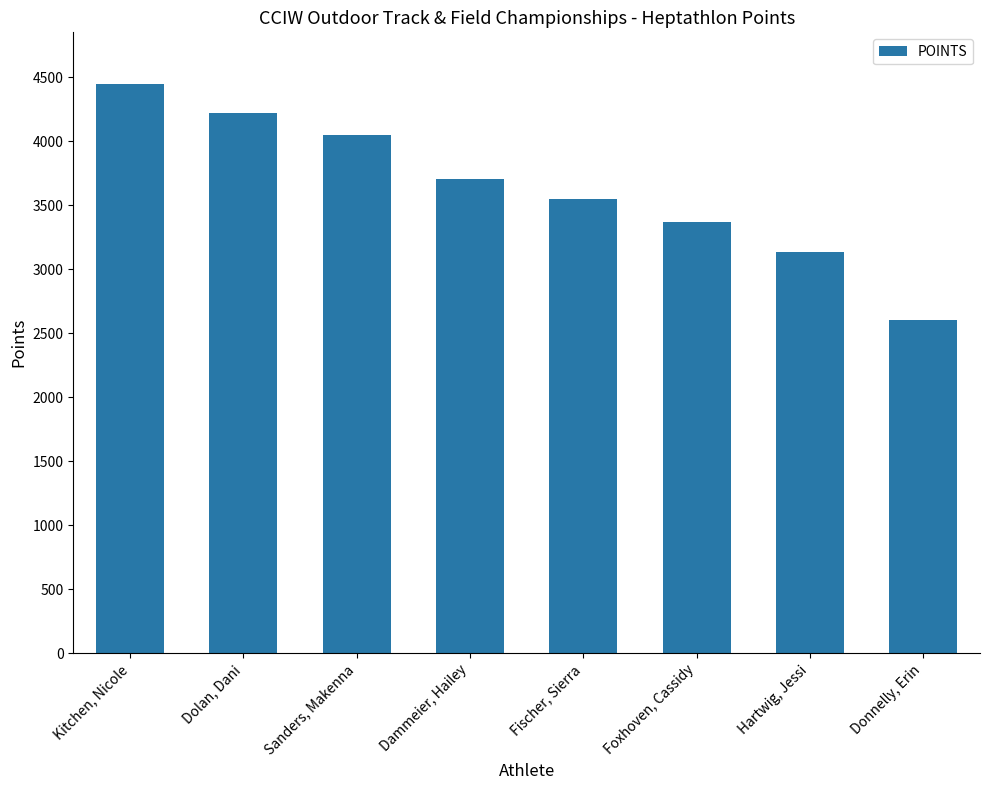

Reading left to right, extract all data points from this chart.

Kitchen, Nicole=4452	Dolan, Dani=4224	Sanders, Makenna=4049	Dammeier, Hailey=3706	Fischer, Sierra=3551	Foxhoven, Cassidy=3369	Hartwig, Jessi=3137	Donnelly, Erin=2603